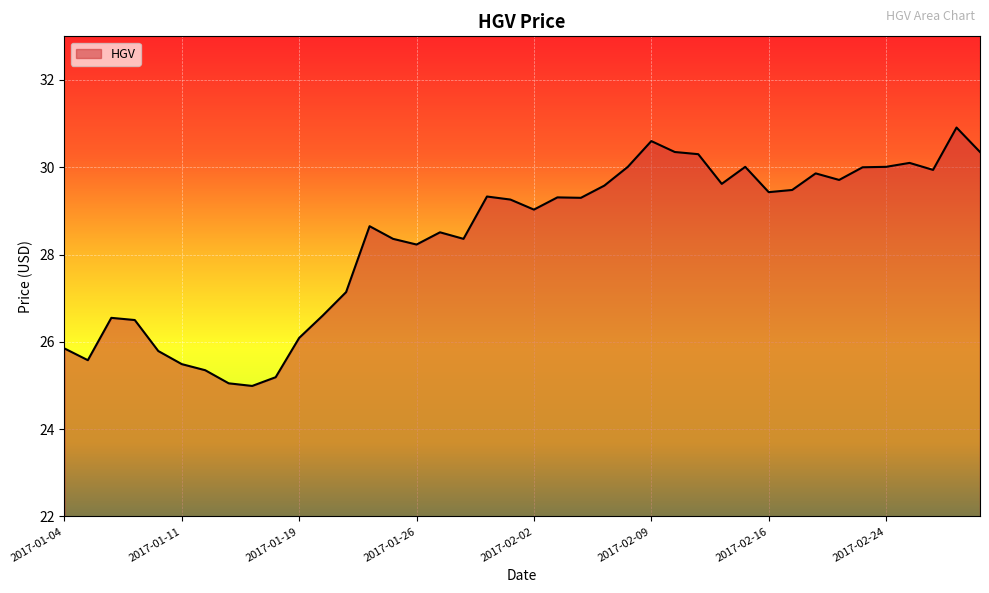

What is the greatest value displayed?

30.9